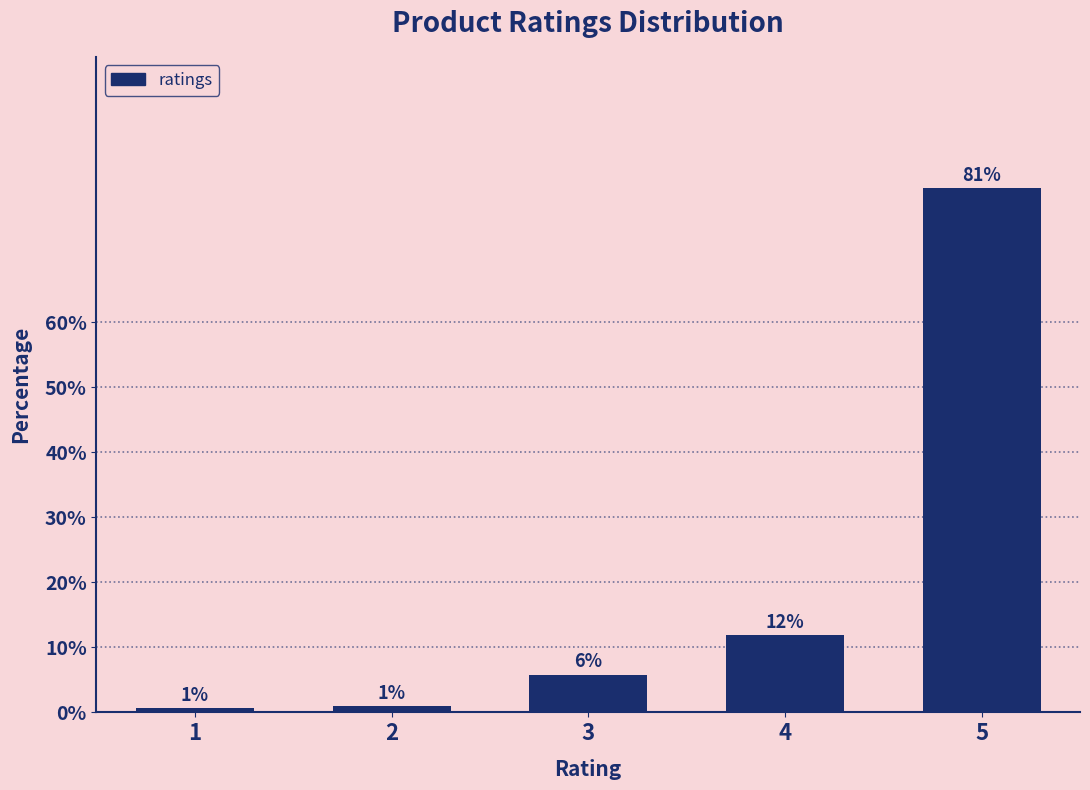

Which category has the highest value across all series?

5